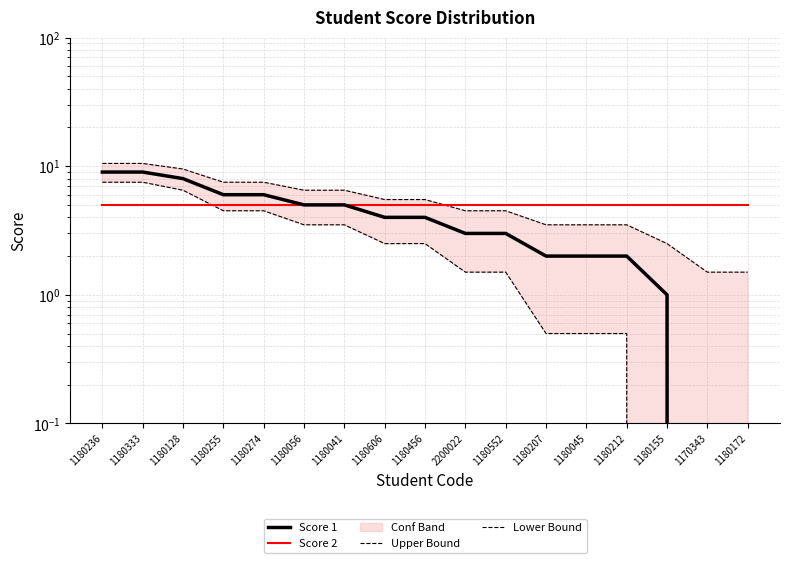

What is the label of the 5th point from the left?

1180274